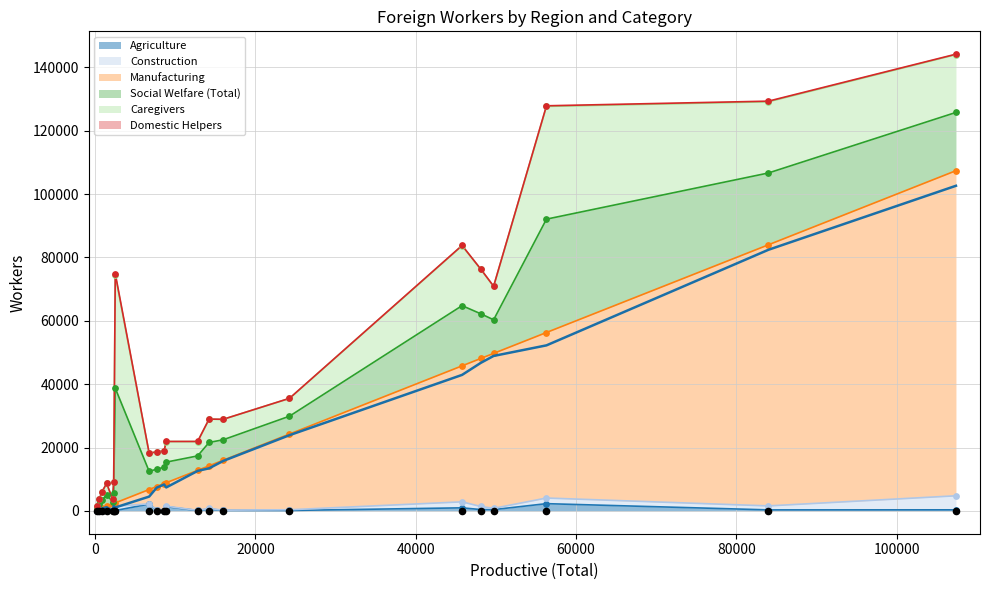

Which series contains the highest Y value?

Manufacturing